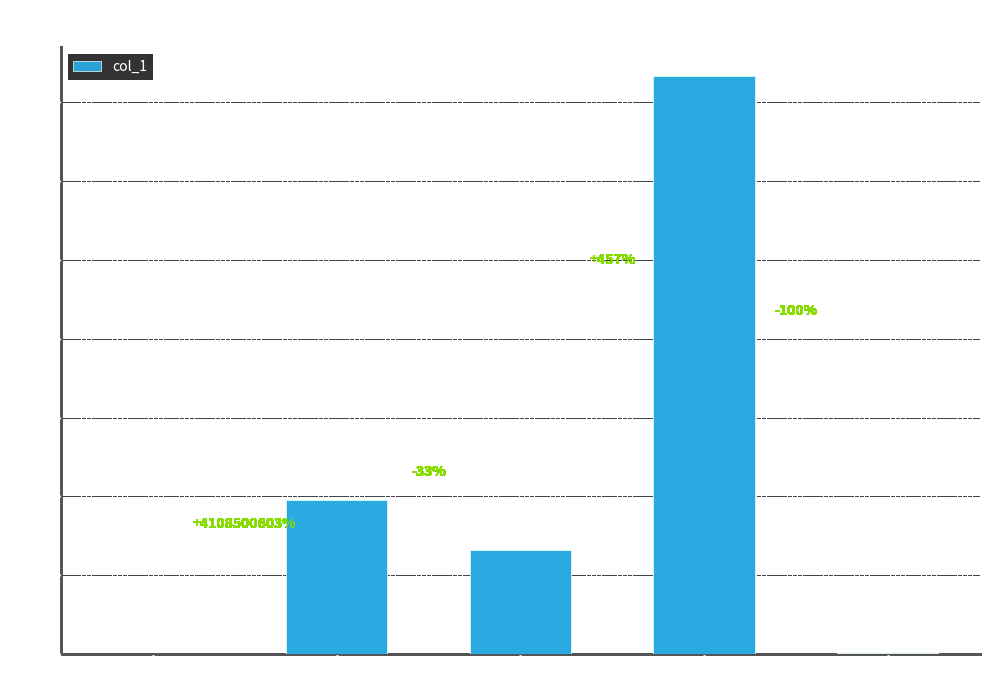

Between SMAPE and MSE, which is larger?

SMAPE